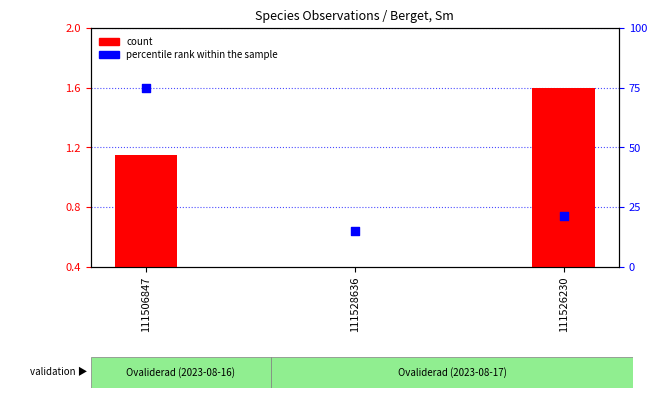

What is the total value across all series at 111506847?

76.1